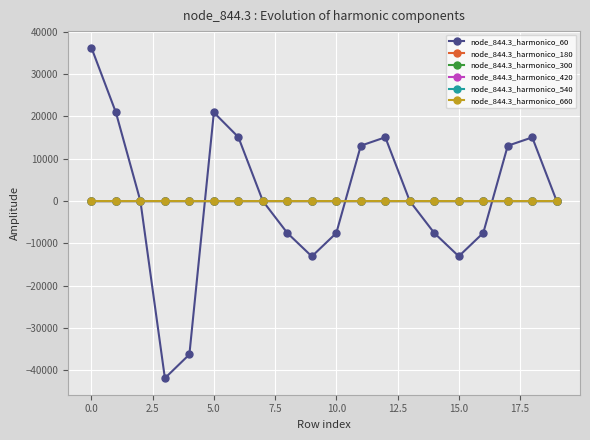

At how many categories does at least one series exceed 10849?

8